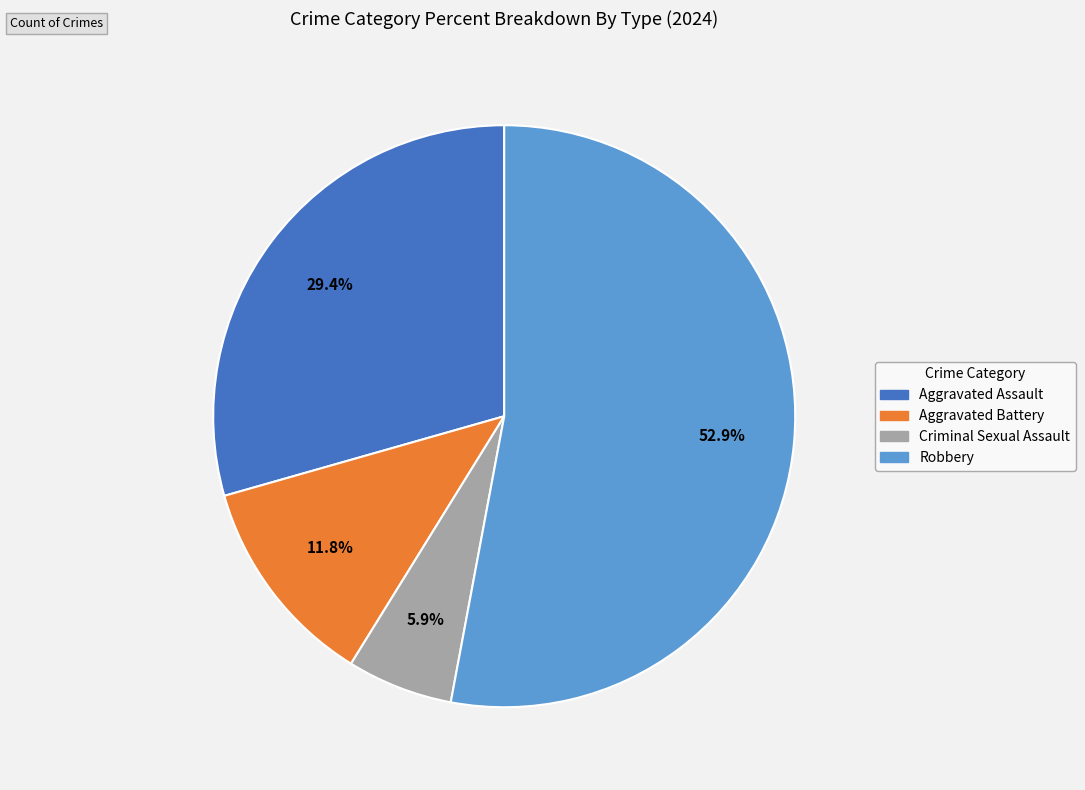

To the nearest percent, what is the difference between the largest and smallest slice percentages?

47%